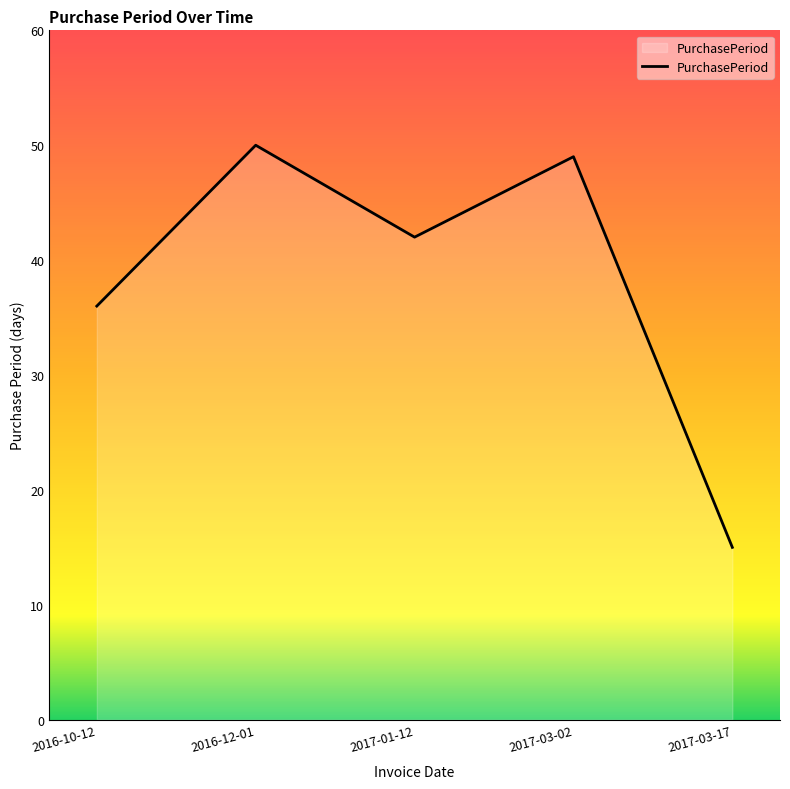

The value at 2017-03-02 is 49. True or false?

True